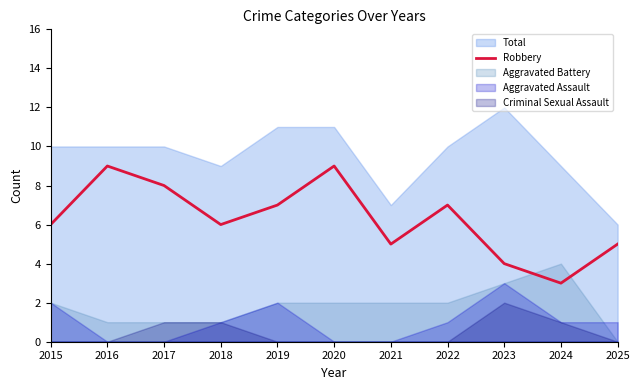

What is the sum of all values?

69